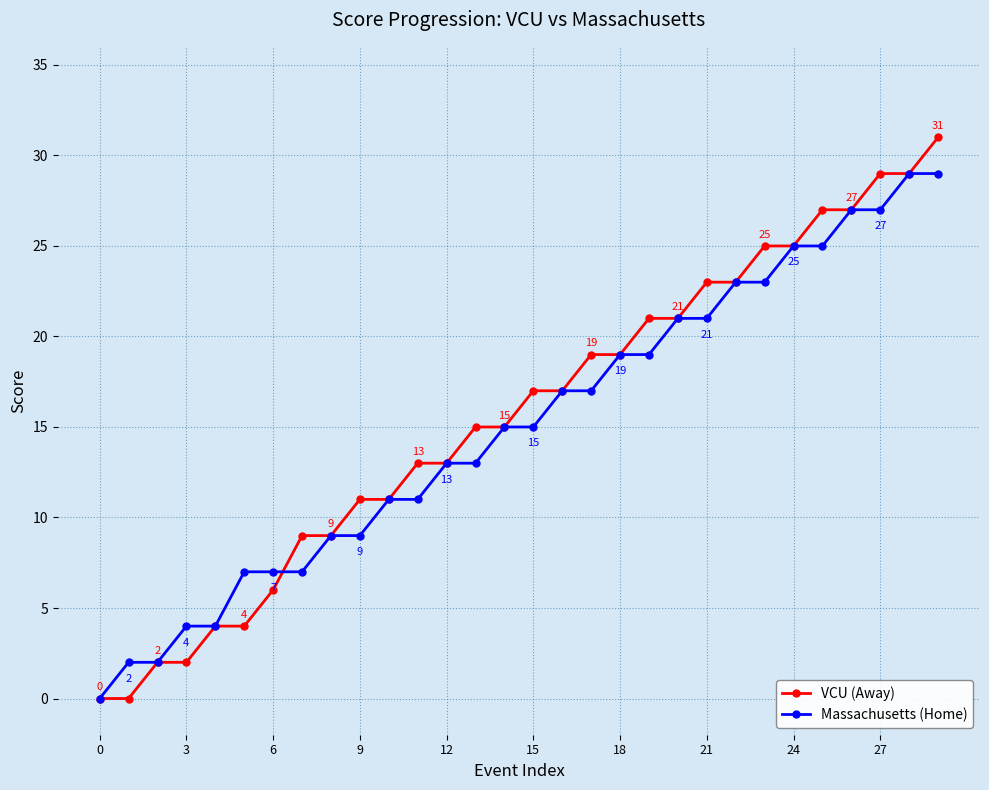

Count the number of data series in this chart.

2